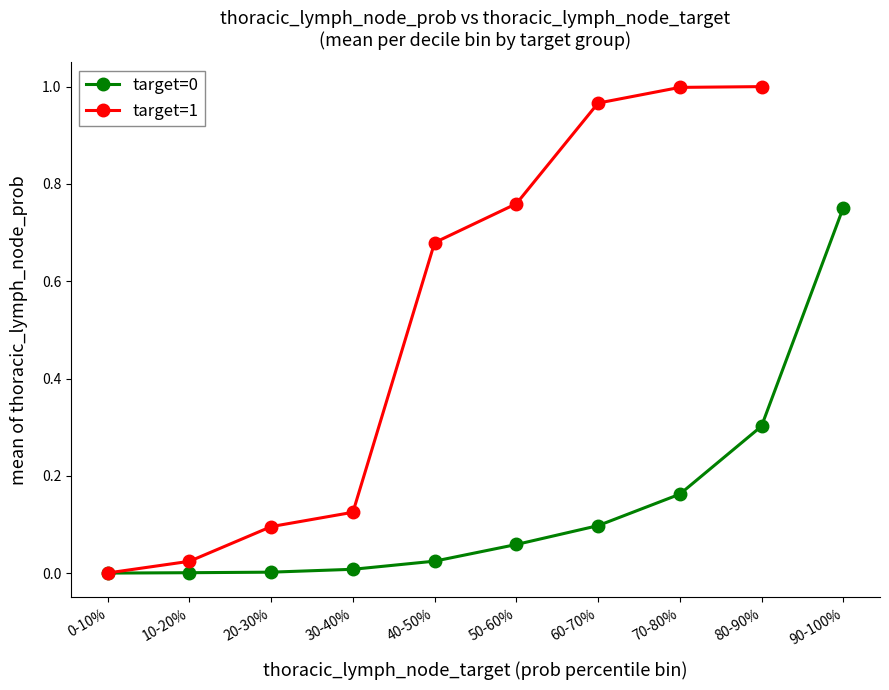

At 30-40%, list the series in order from smallest to largest.

target=0, target=1